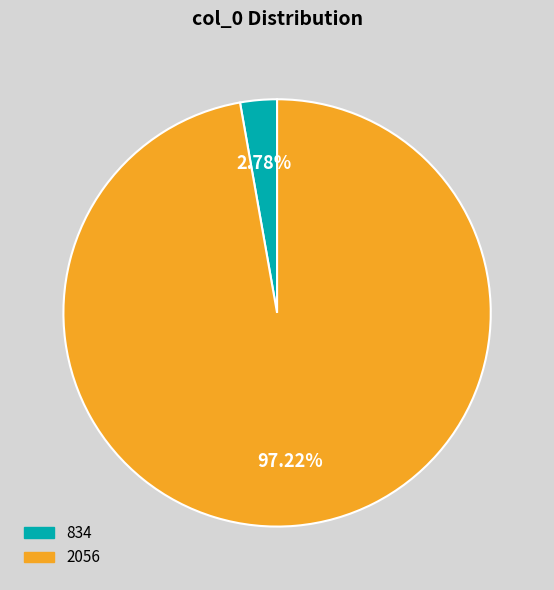

The 834 slice represents 3% of the pie. True or false?

True